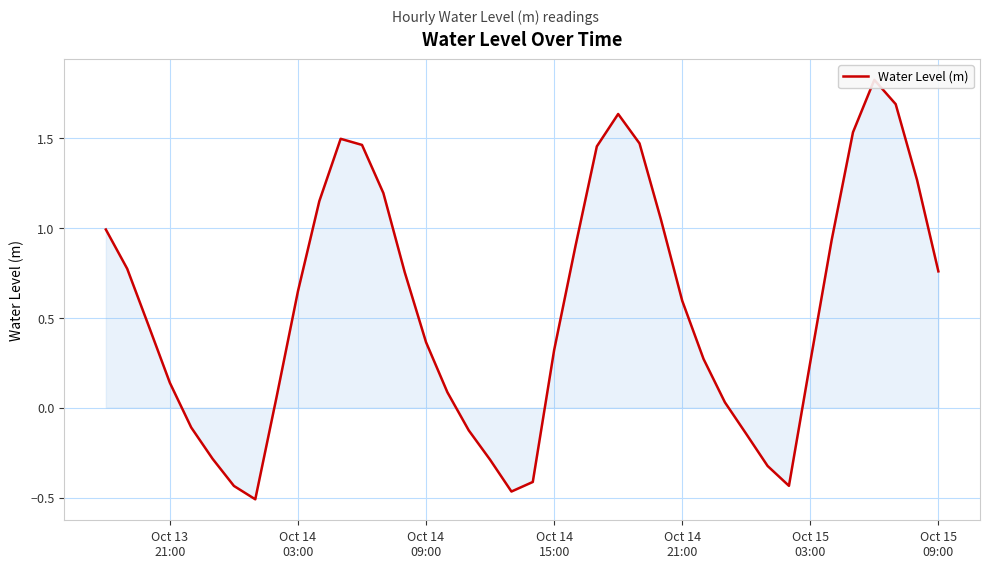

What is the maximum value shown in the chart?

1.8